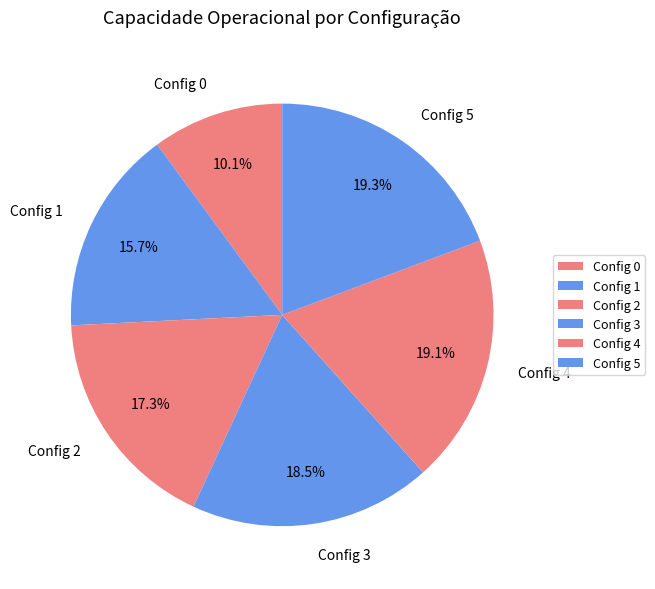

What is the ratio of the value at Config 0 to the value at Config 2?

0.6